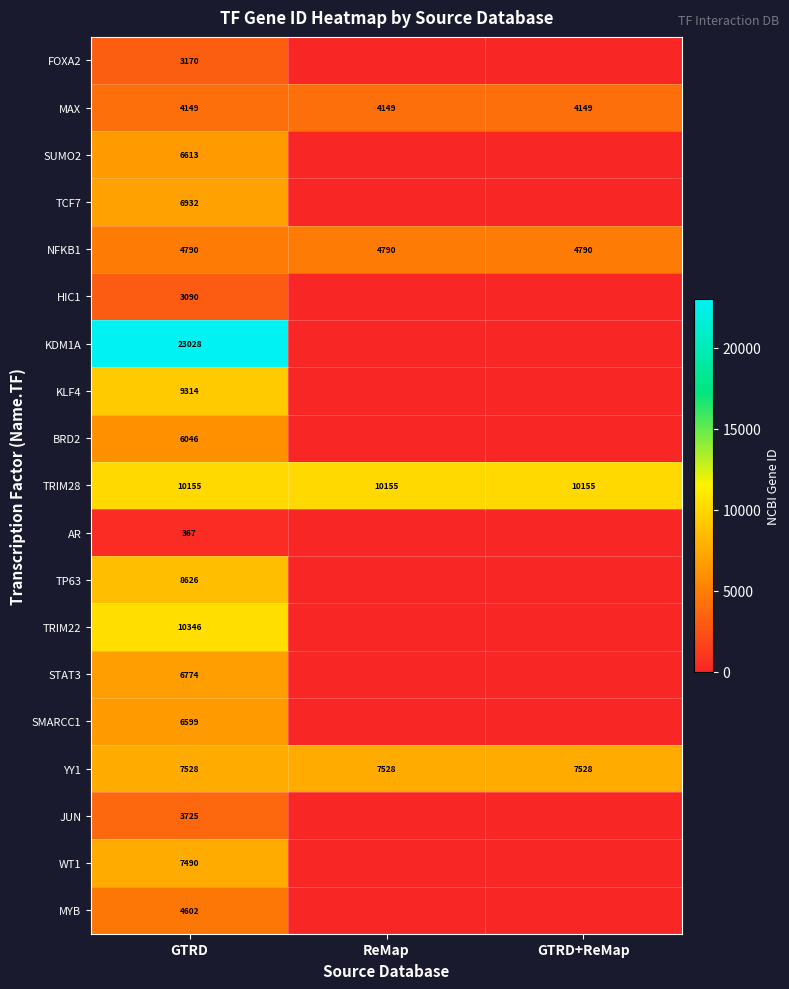

At GTRD, list the series in order from smallest to largest.

AR, HIC1, FOXA2, JUN, MAX, MYB, NFKB1, BRD2, SMARCC1, SUMO2, STAT3, TCF7, WT1, YY1, TP63, KLF4, TRIM28, TRIM22, KDM1A